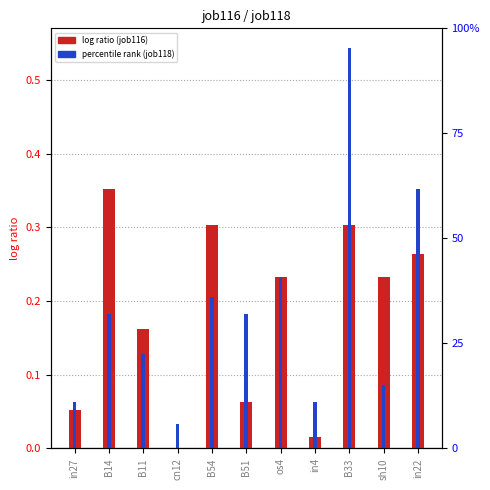

Read the job118_scenario2_227 value at sh10.

0.1